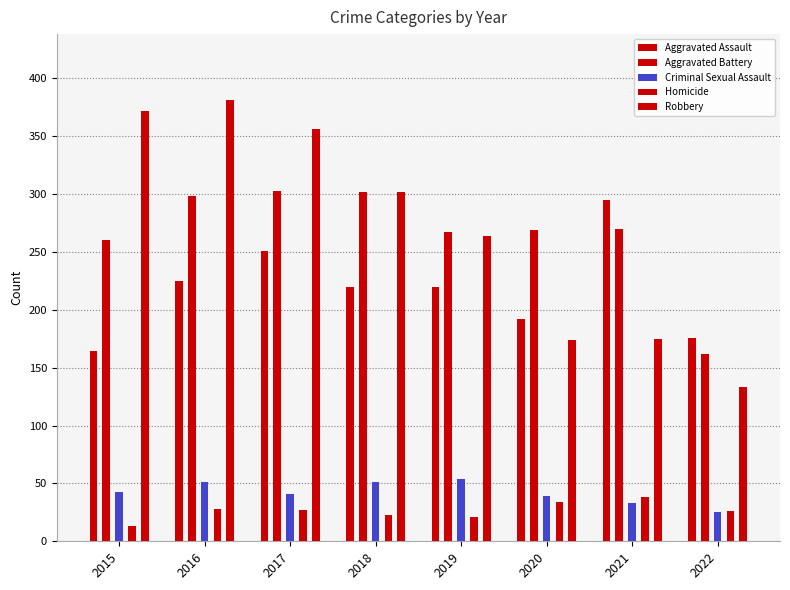

What is the difference between the maximum and minimum values in the Robbery series?

248